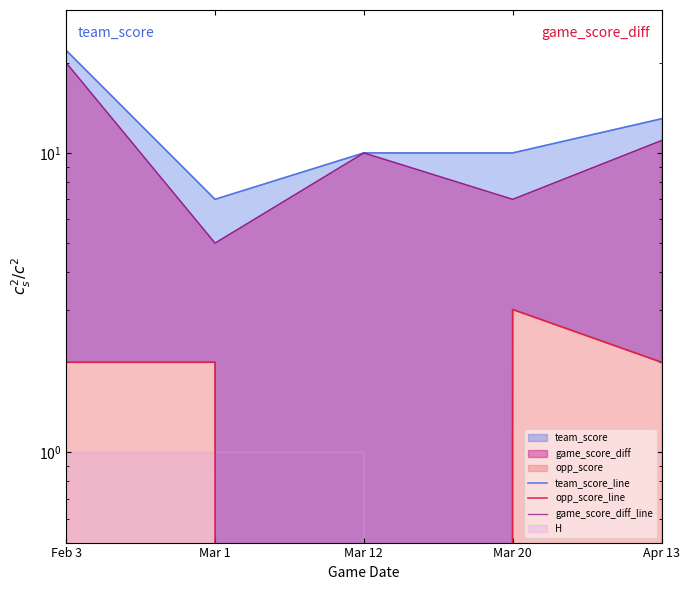

Count the number of categories in the chart.

5